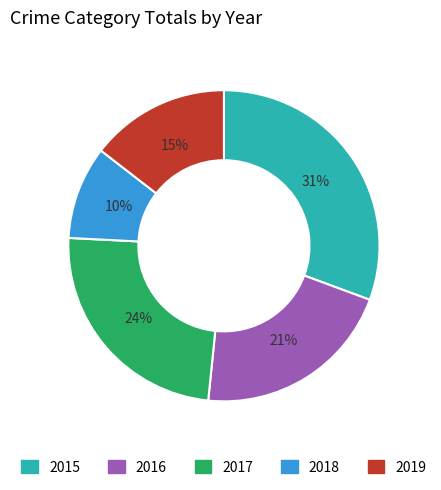

What percentage is the 2018 slice, to the nearest percent?

10%